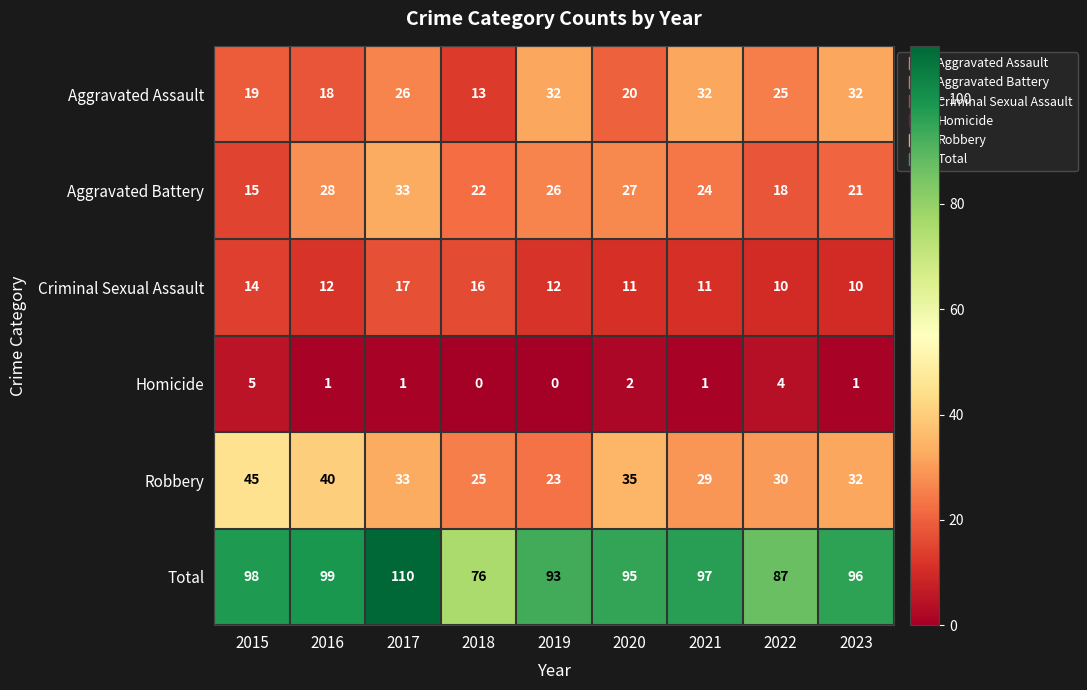

Is the value of Total at 2019 greater than the value of Aggravated Assault at 2022?

Yes